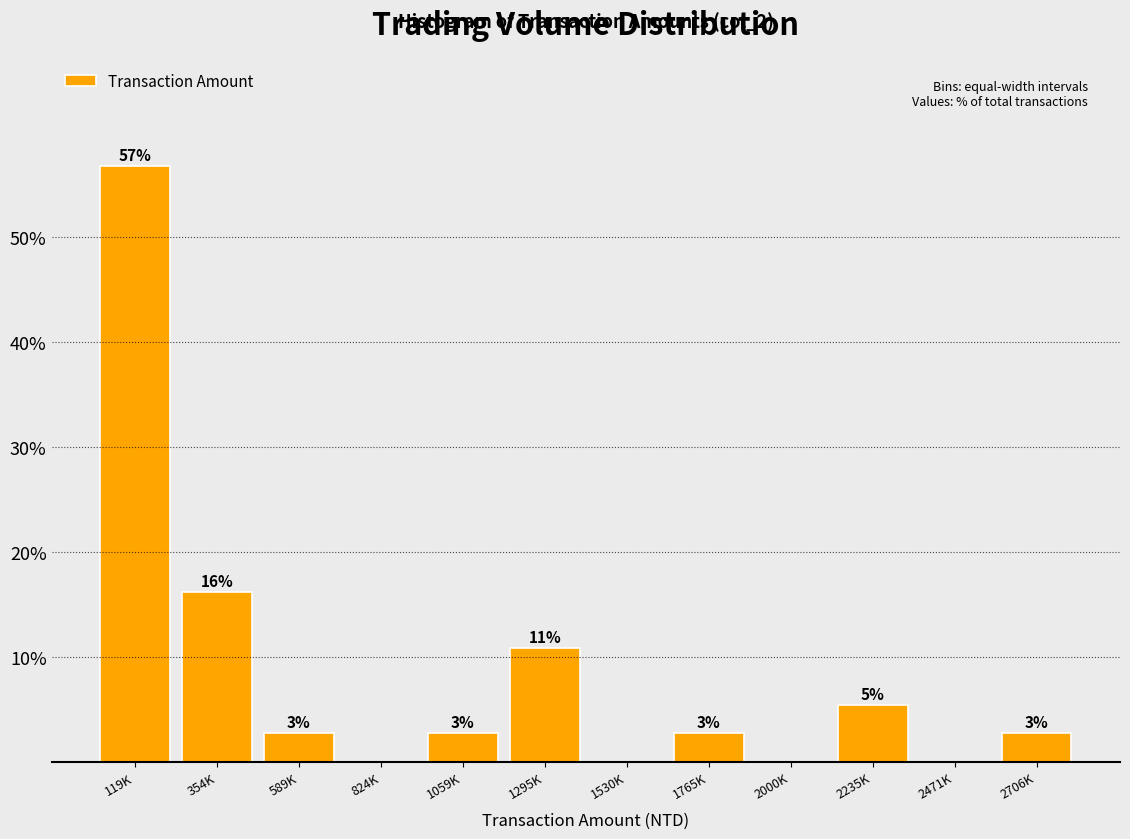

Are the bars horizontal?

No